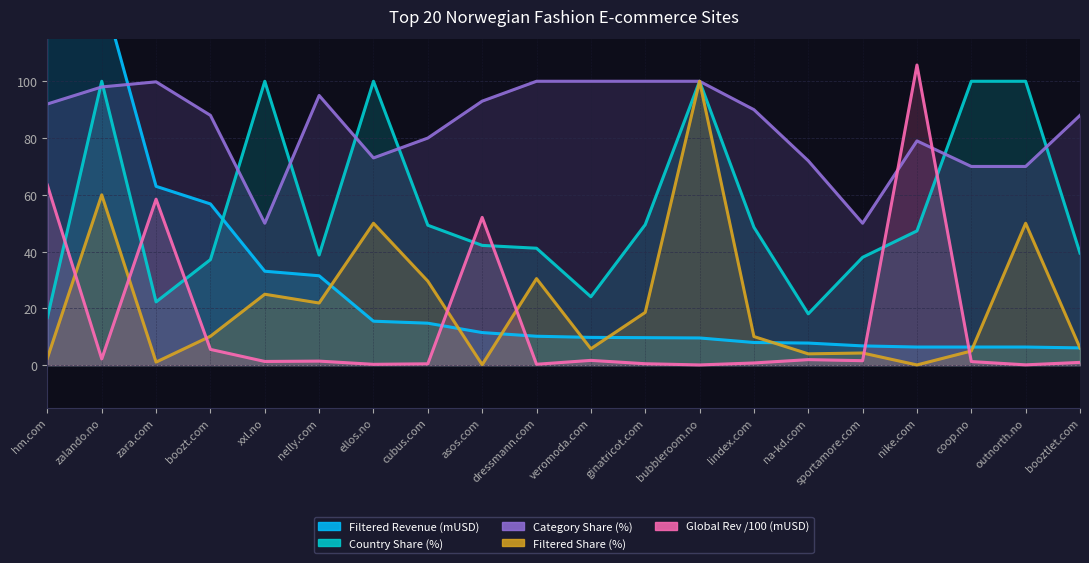

What is the label of the 4th point from the right?

nike.com